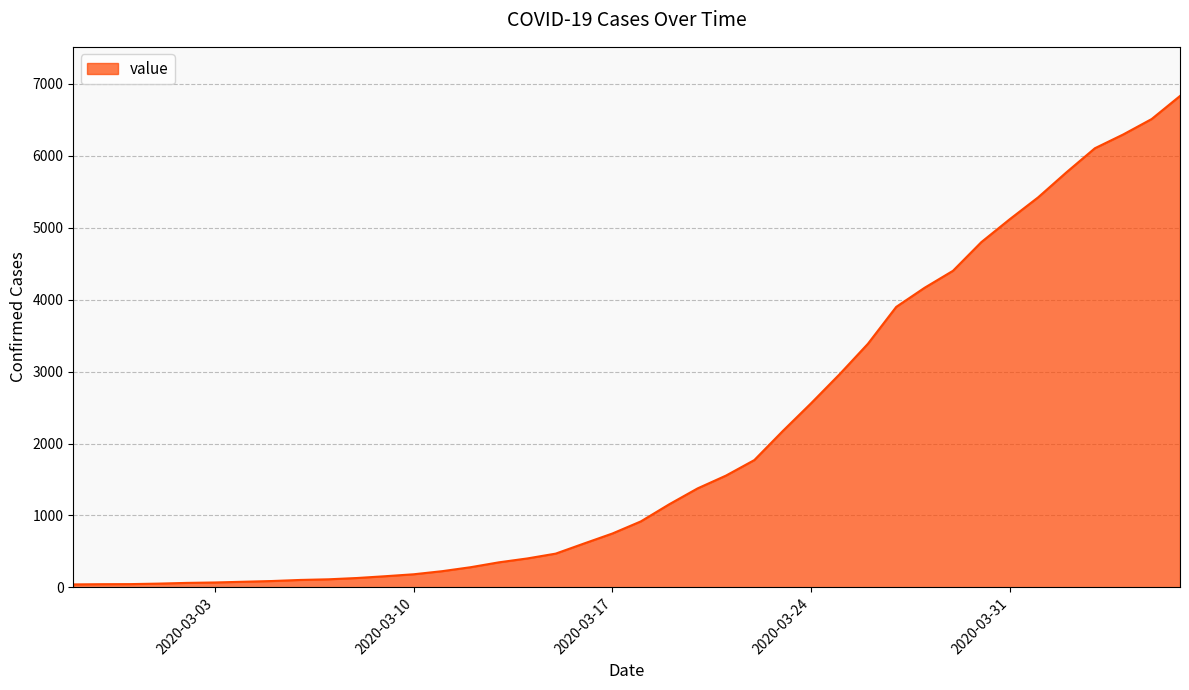

Does the chart display data point markers on the line(s)?

No